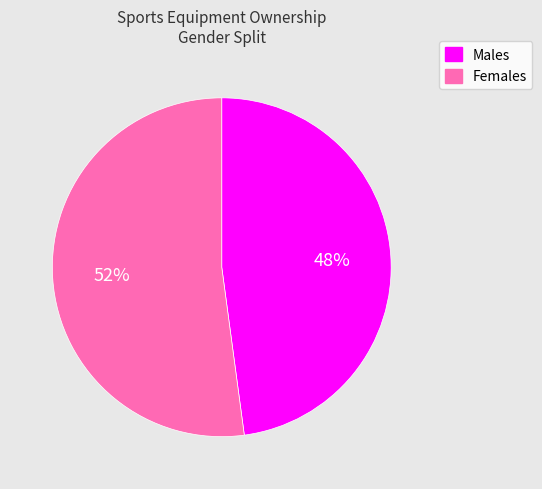

Count the number of slices in the pie.

2